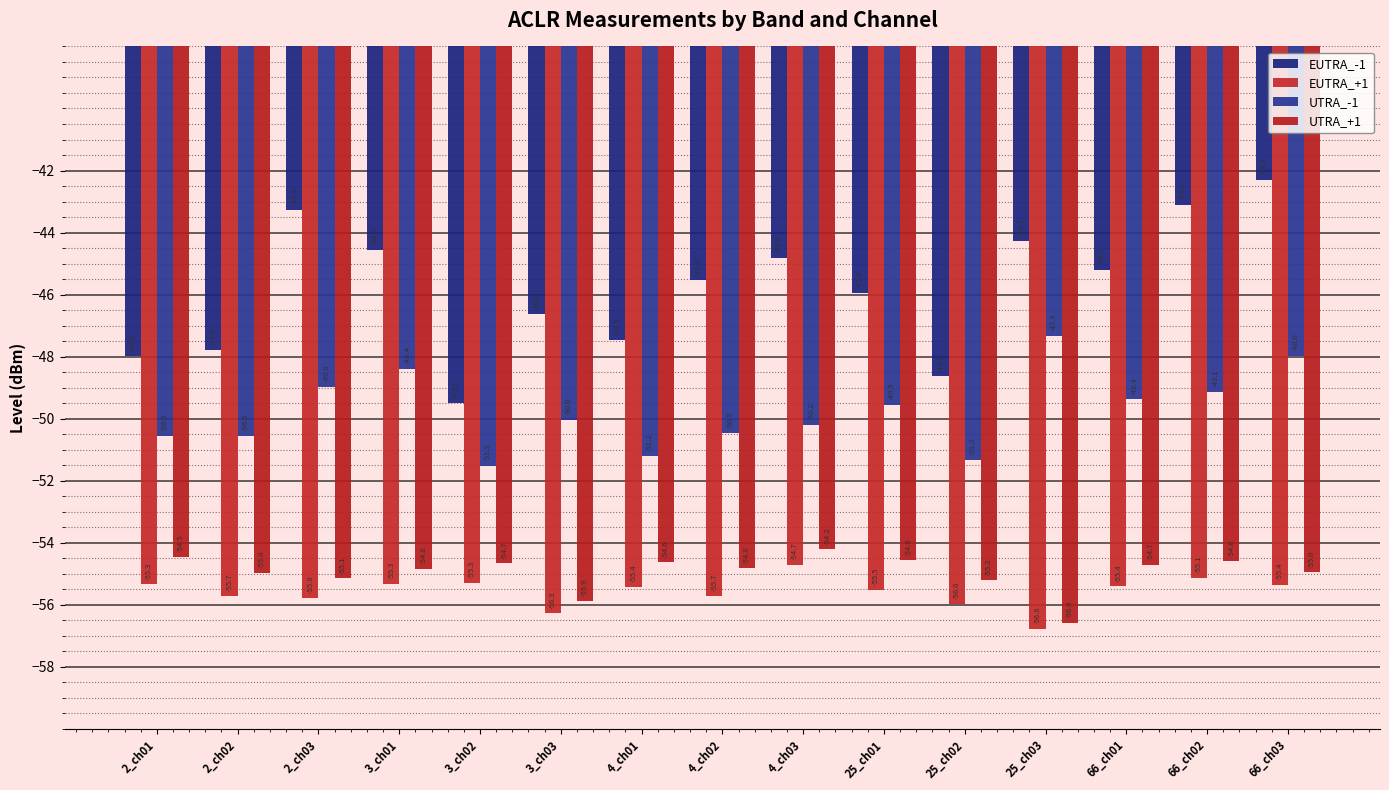

At 4_ch03, list the series in order from smallest to largest.

EUTRA_+1, UTRA_+1, UTRA_-1, EUTRA_-1